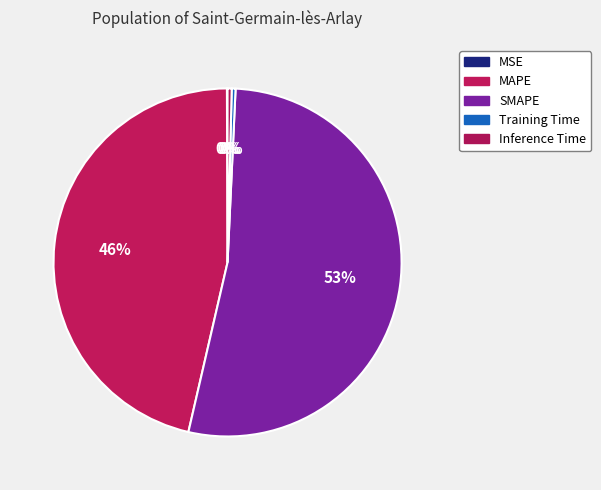

Which category has the smallest portion of the pie?

MSE